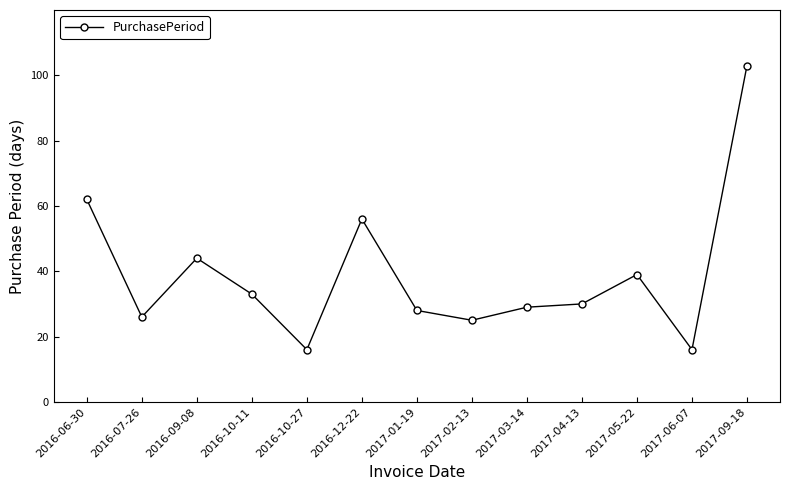

What is the value of the 12th point from the left?

16